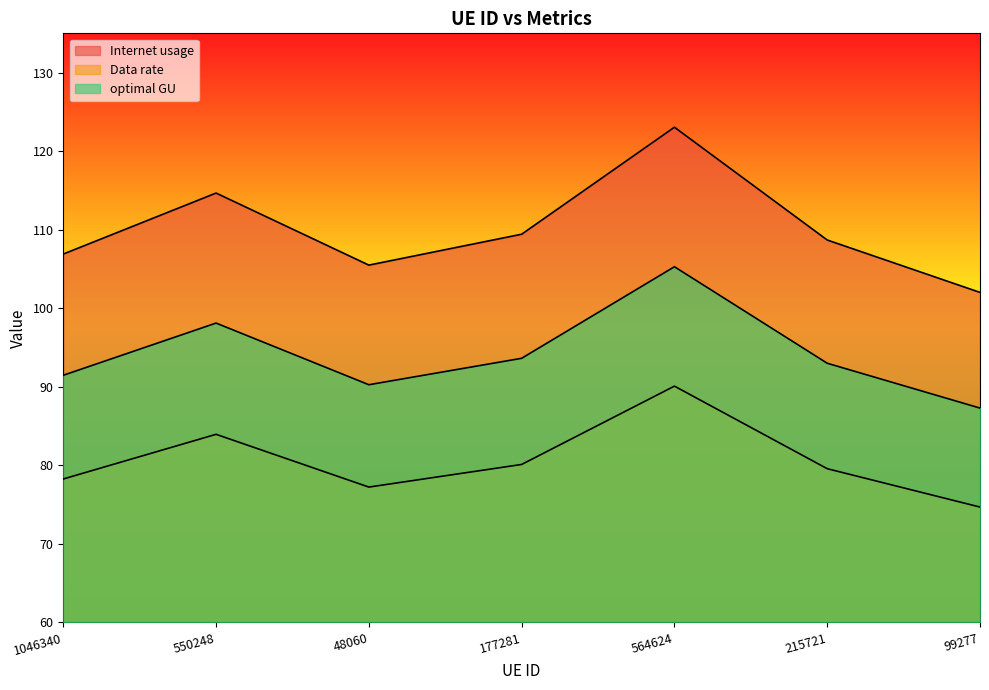

Which has a higher value, 550248 or 1046340?

550248